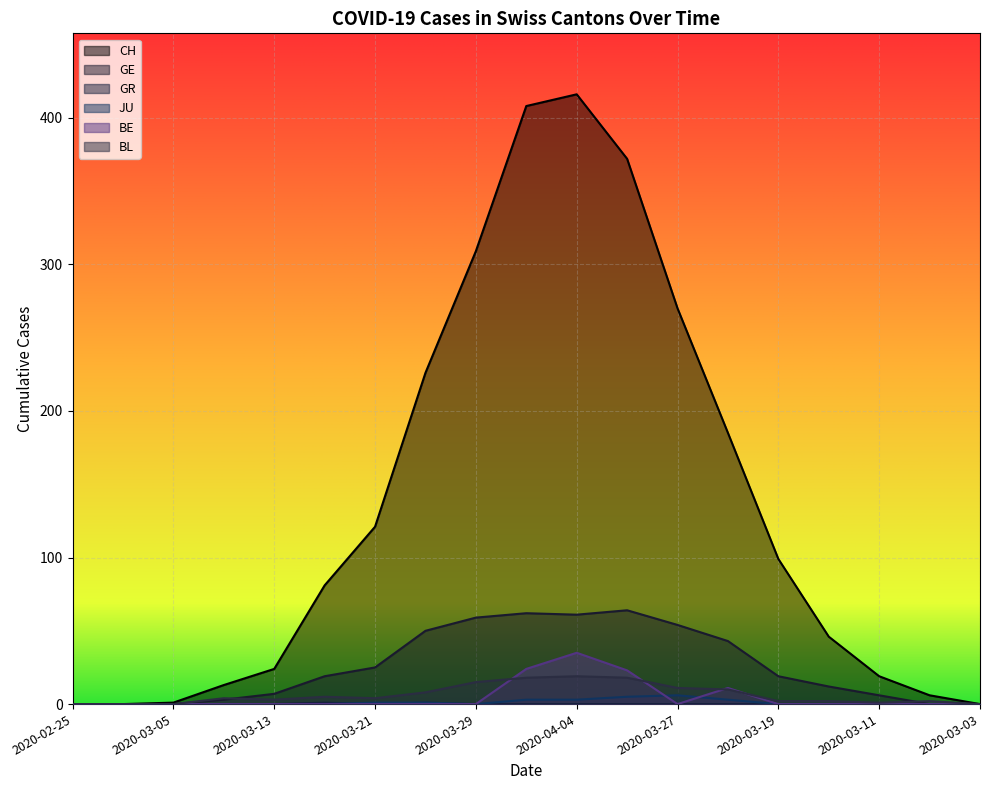

True or false: CH and GE cross at least once.

False